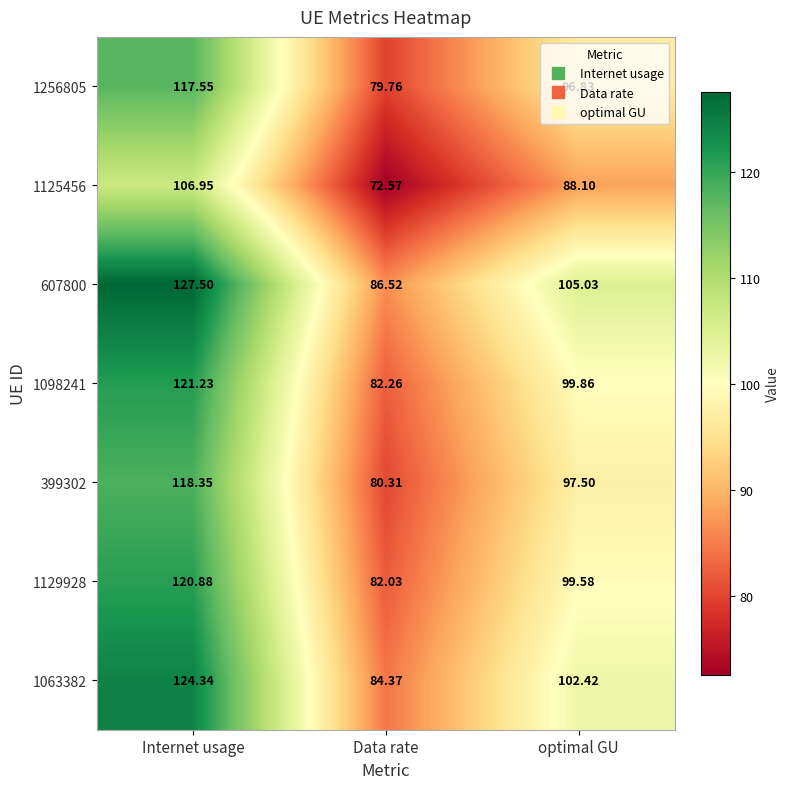

Which series has the widest spread of values?

607800